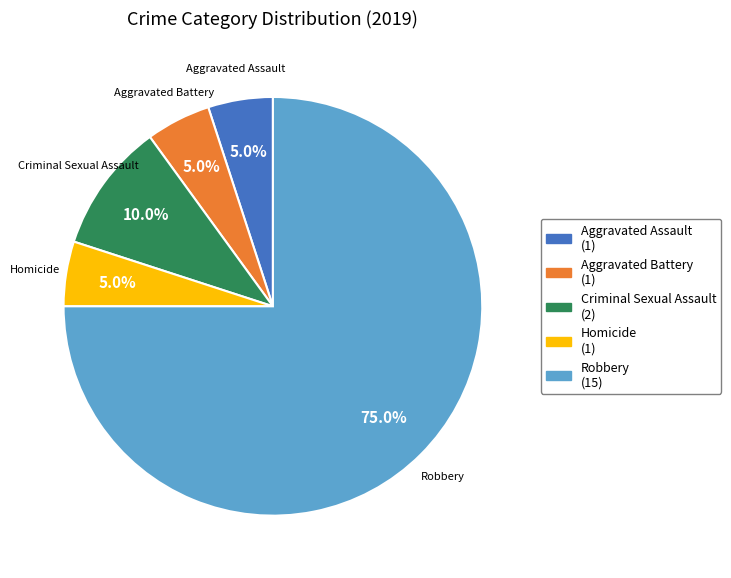

Combined, do Criminal Sexual Assault and Aggravated Battery account for over 50%?

No